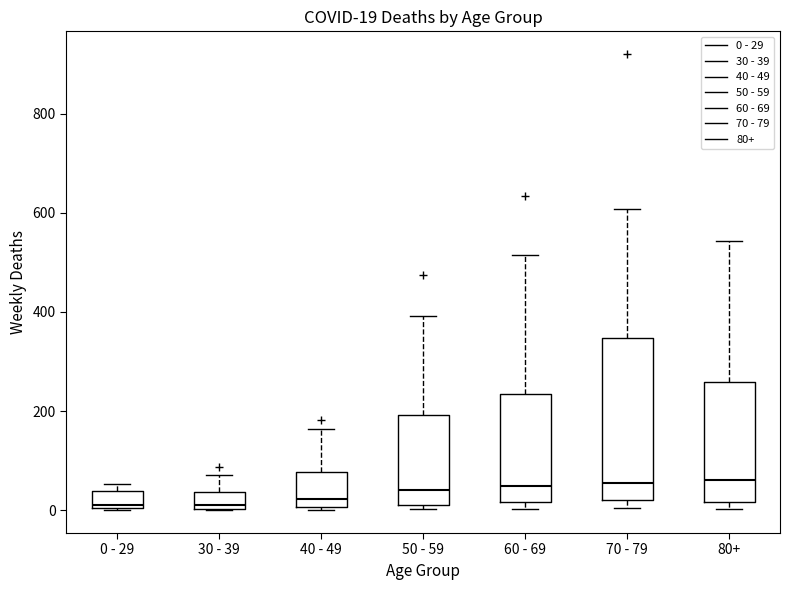

Which box is the tallest, from its lower edge to its upper edge?

70 - 79